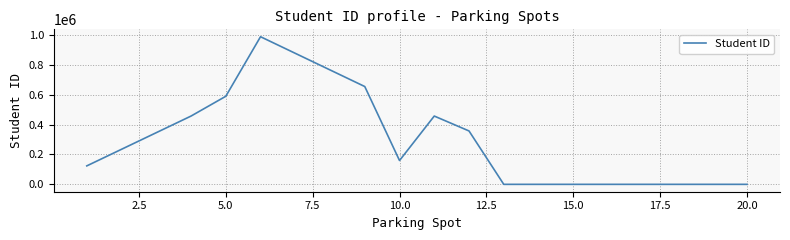

What is the difference between the maximum and minimum values?

987654